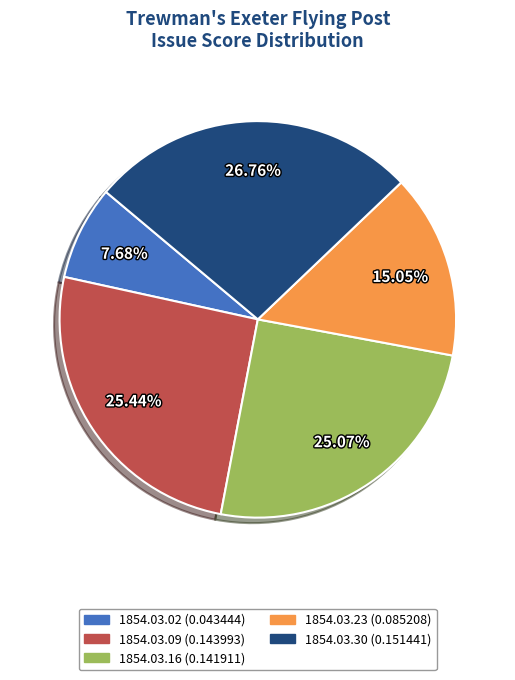

Which slice is the largest?

1854.03.30